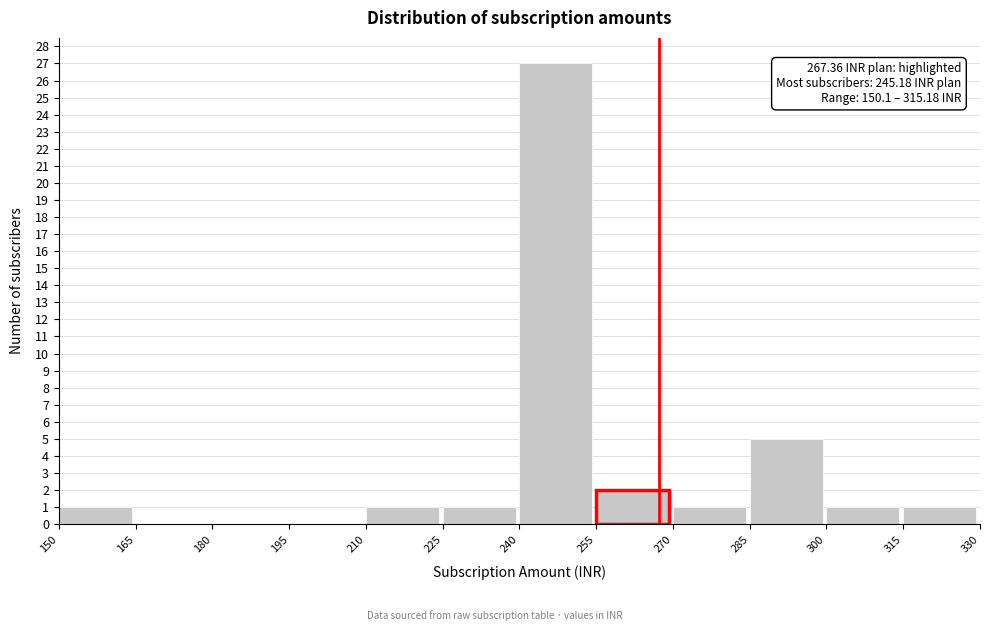

Over which range of the x-axis is the bar tallest?

240 to 255